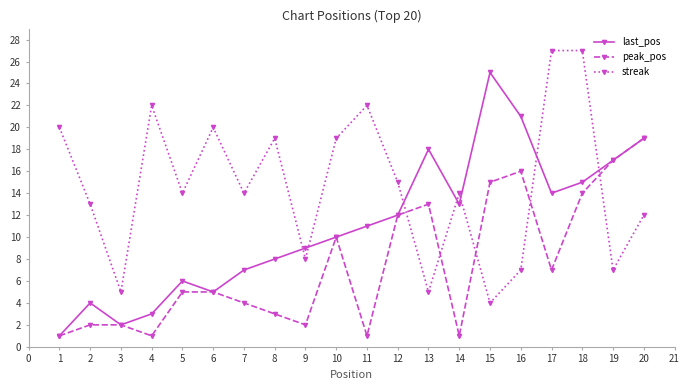

What is the lowest value of the streak series?

4